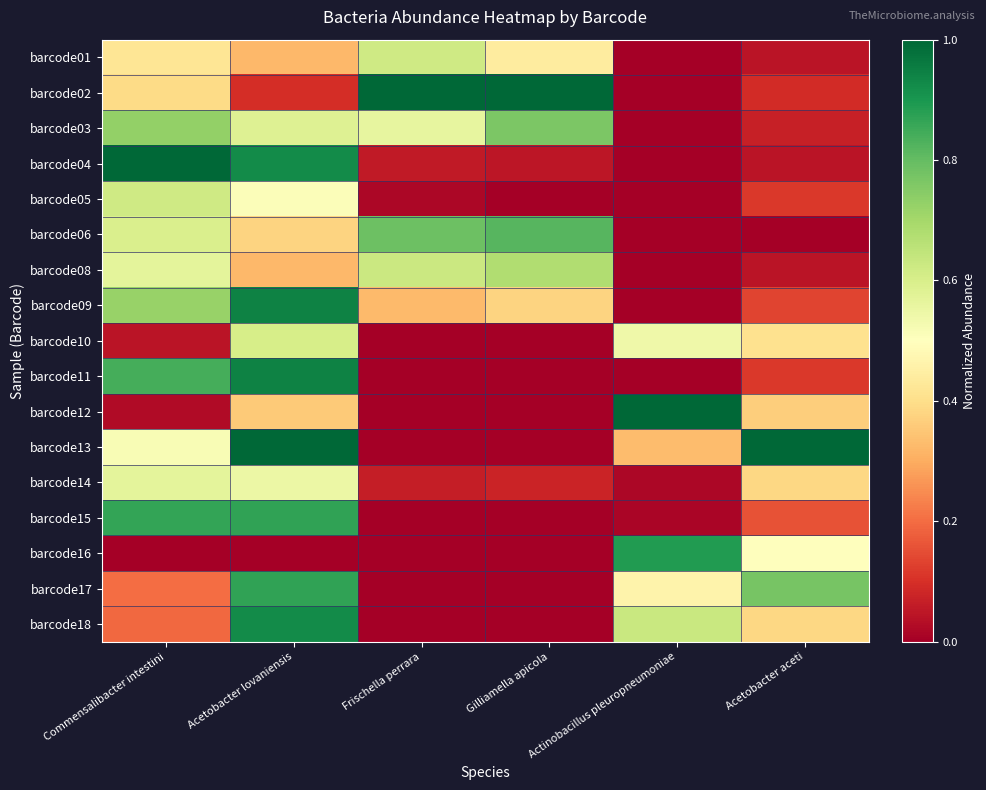

Reading left to right, transcribe all the data shown in this chart.

barcode01: Commensalibacter intestini=0.4	Acetobacter lovaniensis=0.3	Frischella perrara=0.6	Gilliamella apicola=0.4	Actinobacillus pleuropneumoniae=0.0	Acetobacter aceti=0.0
barcode02: Commensalibacter intestini=0.4	Acetobacter lovaniensis=0.1	Frischella perrara=1.0	Gilliamella apicola=1.0	Actinobacillus pleuropneumoniae=0.0	Acetobacter aceti=0.1
barcode03: Commensalibacter intestini=0.7	Acetobacter lovaniensis=0.6	Frischella perrara=0.6	Gilliamella apicola=0.8	Actinobacillus pleuropneumoniae=0.0	Acetobacter aceti=0.1
barcode04: Commensalibacter intestini=1.0	Acetobacter lovaniensis=0.9	Frischella perrara=0.1	Gilliamella apicola=0.0	Actinobacillus pleuropneumoniae=0.0	Acetobacter aceti=0.0
barcode05: Commensalibacter intestini=0.6	Acetobacter lovaniensis=0.5	Frischella perrara=0.0	Gilliamella apicola=0.0	Actinobacillus pleuropneumoniae=0.0	Acetobacter aceti=0.1
barcode06: Commensalibacter intestini=0.6	Acetobacter lovaniensis=0.4	Frischella perrara=0.8	Gilliamella apicola=0.8	Actinobacillus pleuropneumoniae=0.0	Acetobacter aceti=0.0
barcode08: Commensalibacter intestini=0.6	Acetobacter lovaniensis=0.3	Frischella perrara=0.6	Gilliamella apicola=0.7	Actinobacillus pleuropneumoniae=0.0	Acetobacter aceti=0.0
barcode09: Commensalibacter intestini=0.7	Acetobacter lovaniensis=0.9	Frischella perrara=0.3	Gilliamella apicola=0.4	Actinobacillus pleuropneumoniae=0.0	Acetobacter aceti=0.1
barcode10: Commensalibacter intestini=0.0	Acetobacter lovaniensis=0.6	Frischella perrara=0.0	Gilliamella apicola=0.0	Actinobacillus pleuropneumoniae=0.5	Acetobacter aceti=0.4
barcode11: Commensalibacter intestini=0.8	Acetobacter lovaniensis=0.9	Frischella perrara=0.0	Gilliamella apicola=0.0	Actinobacillus pleuropneumoniae=0.0	Acetobacter aceti=0.1
barcode12: Commensalibacter intestini=0.0	Acetobacter lovaniensis=0.4	Frischella perrara=0.0	Gilliamella apicola=0.0	Actinobacillus pleuropneumoniae=1.0	Acetobacter aceti=0.4
barcode13: Commensalibacter intestini=0.5	Acetobacter lovaniensis=1.0	Frischella perrara=0.0	Gilliamella apicola=0.0	Actinobacillus pleuropneumoniae=0.3	Acetobacter aceti=1.0
barcode14: Commensalibacter intestini=0.6	Acetobacter lovaniensis=0.5	Frischella perrara=0.1	Gilliamella apicola=0.1	Actinobacillus pleuropneumoniae=0.0	Acetobacter aceti=0.4
barcode15: Commensalibacter intestini=0.9	Acetobacter lovaniensis=0.9	Frischella perrara=0.0	Gilliamella apicola=0.0	Actinobacillus pleuropneumoniae=0.0	Acetobacter aceti=0.2
barcode16: Commensalibacter intestini=0.0	Acetobacter lovaniensis=0.0	Frischella perrara=0.0	Gilliamella apicola=0.0	Actinobacillus pleuropneumoniae=0.9	Acetobacter aceti=0.5
barcode17: Commensalibacter intestini=0.2	Acetobacter lovaniensis=0.9	Frischella perrara=0.0	Gilliamella apicola=0.0	Actinobacillus pleuropneumoniae=0.5	Acetobacter aceti=0.8
barcode18: Commensalibacter intestini=0.2	Acetobacter lovaniensis=0.9	Frischella perrara=0.0	Gilliamella apicola=0.0	Actinobacillus pleuropneumoniae=0.6	Acetobacter aceti=0.4